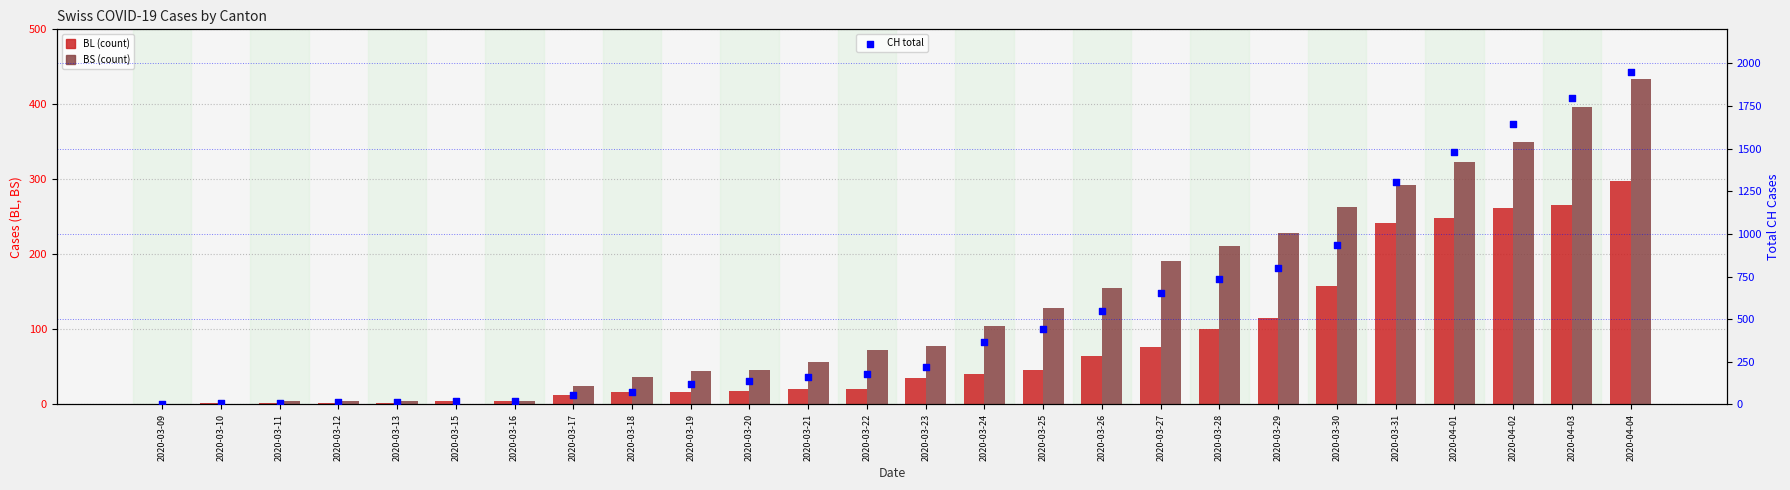

Is the value of CH (total) at 2020-03-12 greater than the value of BL at 2020-03-09?

Yes